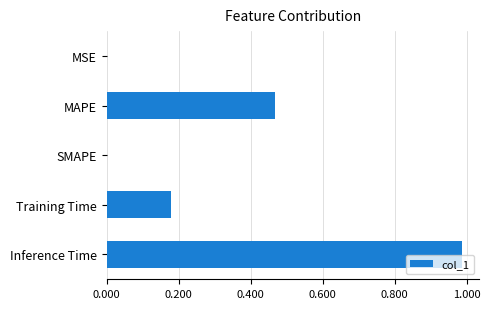

What is the sum of the values at Training Time and MAPE?

0.6